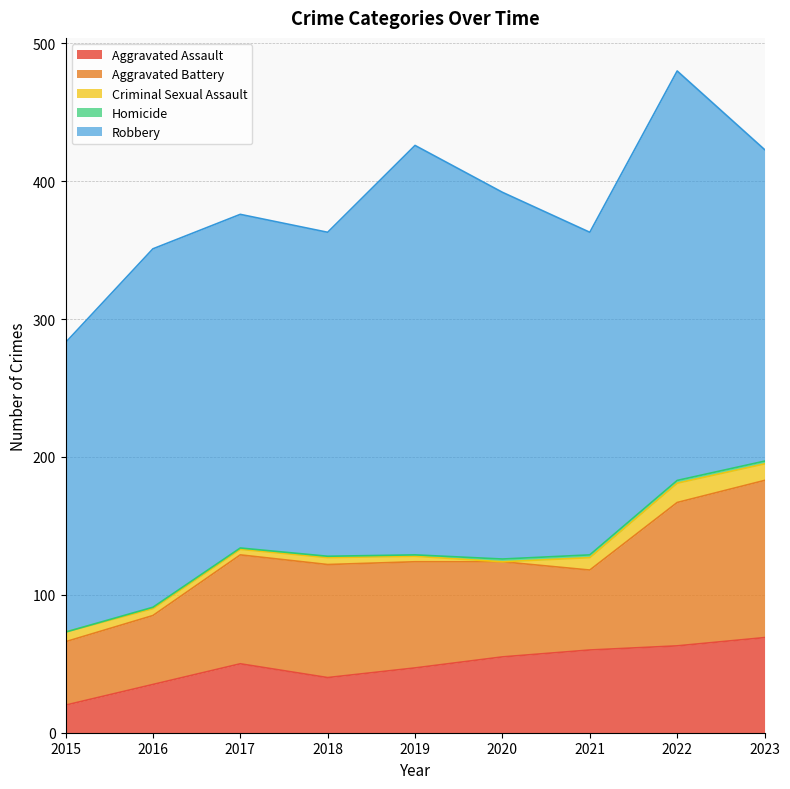

Reading right to left, list all the values displayed in this chart.

Aggravated Assault: 69	63	60	55	47	40	50	35	20
Aggravated Battery: 114	104	58	69	77	82	79	50	46
Criminal Sexual Assault: 12	14	9	0	4	5	4	5	7
Homicide: 2	2	2	2	1	1	1	1	0
Robbery: 226	297	234	266	297	235	242	260	210